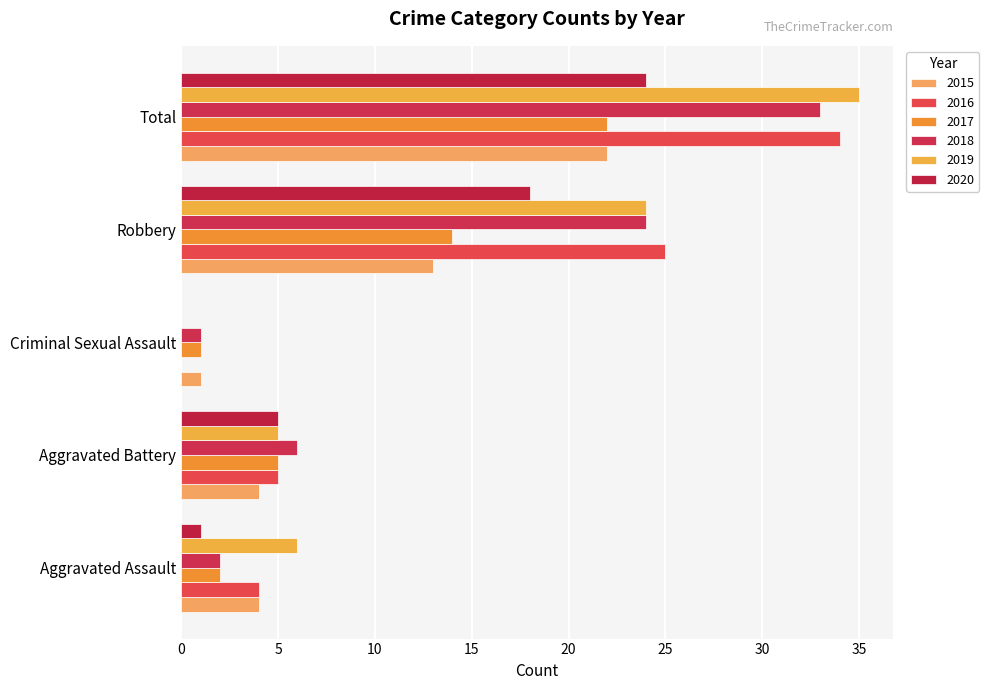

Reading right to left, list all the values displayed in this chart.

2015: 22	13	1	4	4
2016: 34	25	0	5	4
2017: 22	14	1	5	2
2018: 33	24	1	6	2
2019: 35	24	0	5	6
2020: 24	18	0	5	1